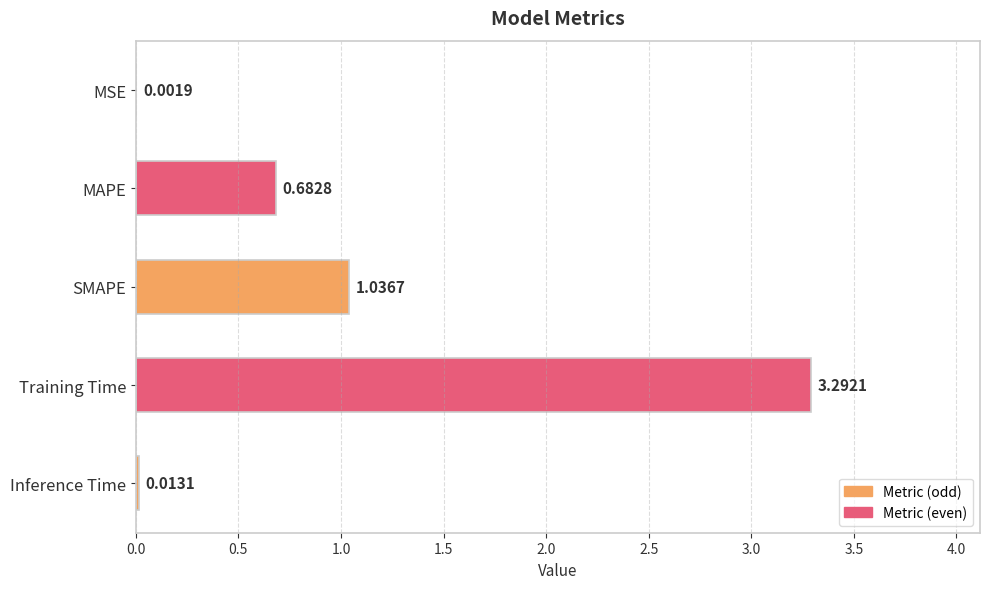

Count the number of categories in the chart.

5